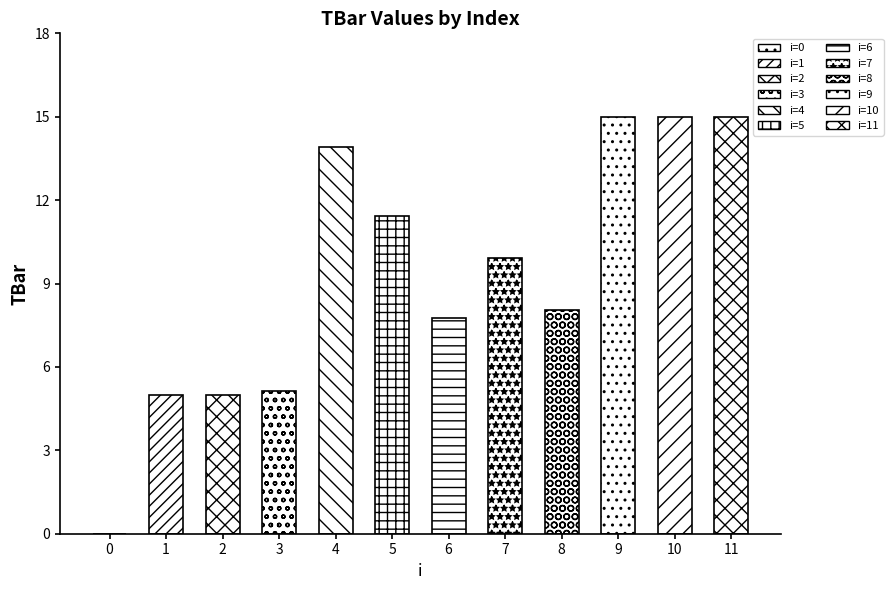

True or false: the data shows 23.6 at 9.

False